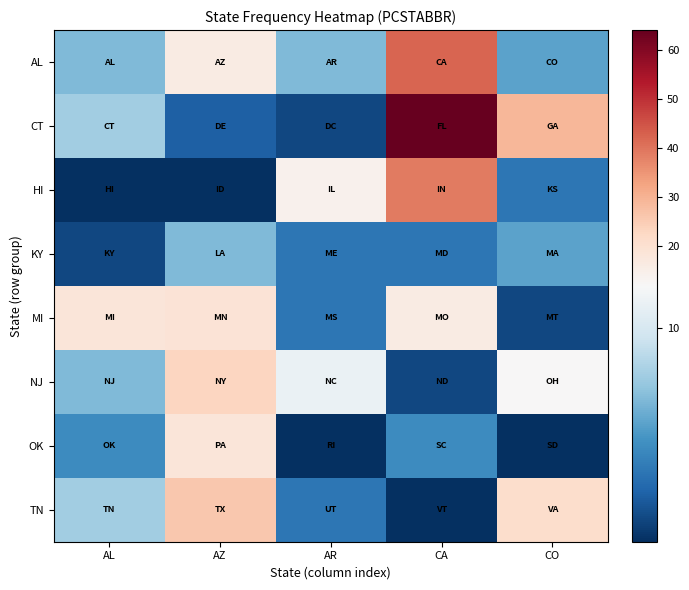

At how many categories does at least one series exceed 53?

1